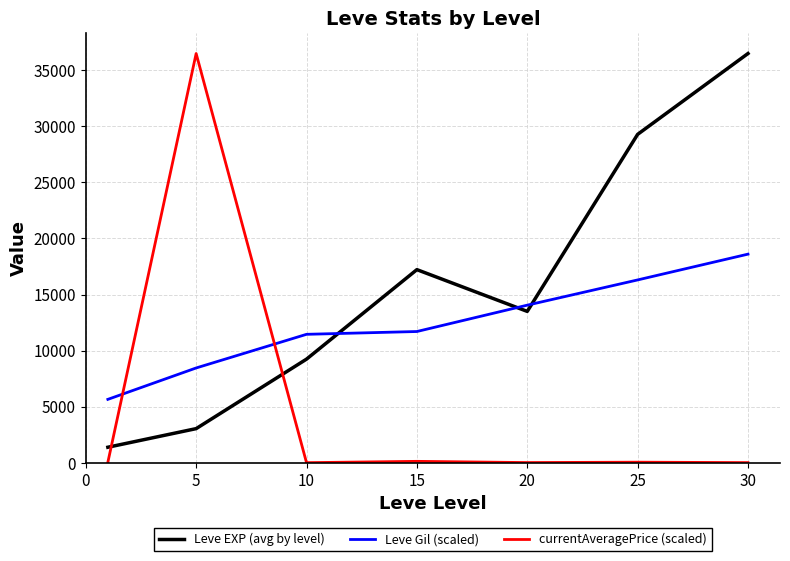

What is the minimum value for Leve EXP (avg by level)?

1380.0